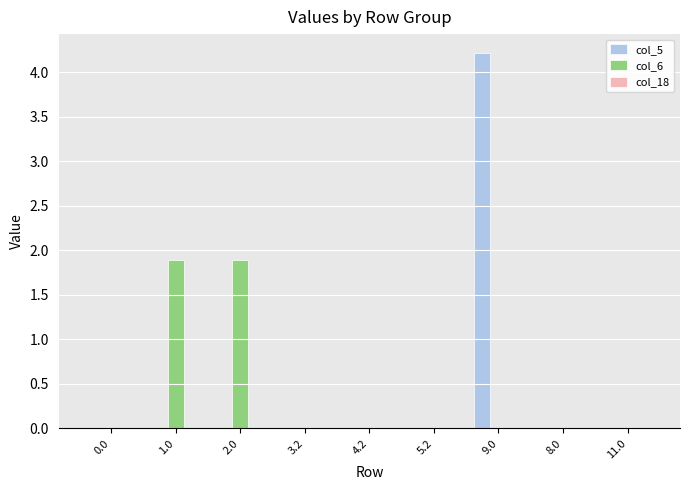

True or false: col_6 has a value of 0.0 at 0.0.

True